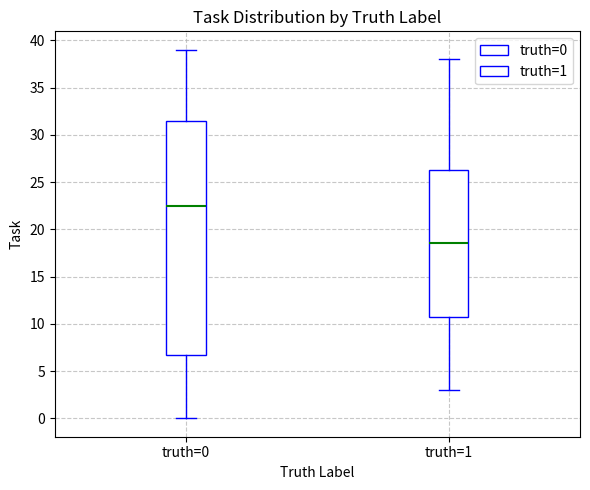

Which box has the highest median line?

truth=0